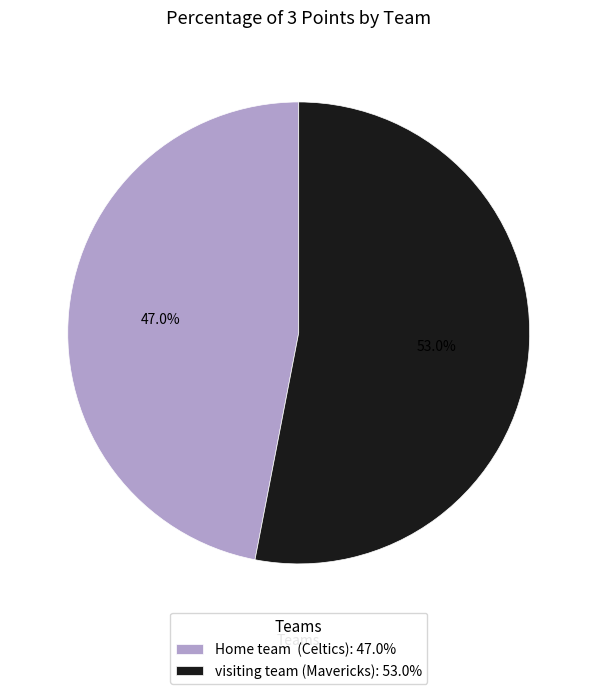

Does any single category account for the majority?

Yes